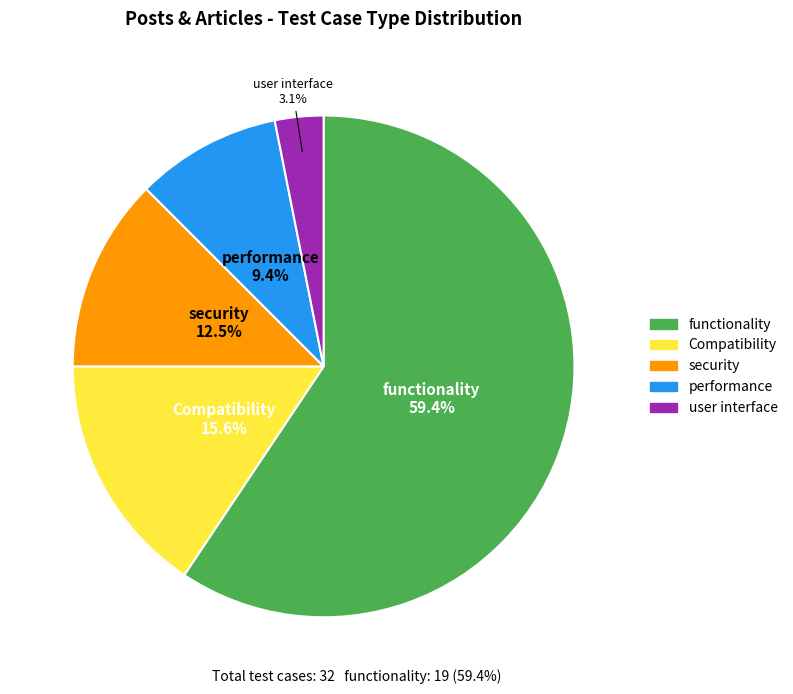

To the nearest percent, what portion does functionality represent?

59%